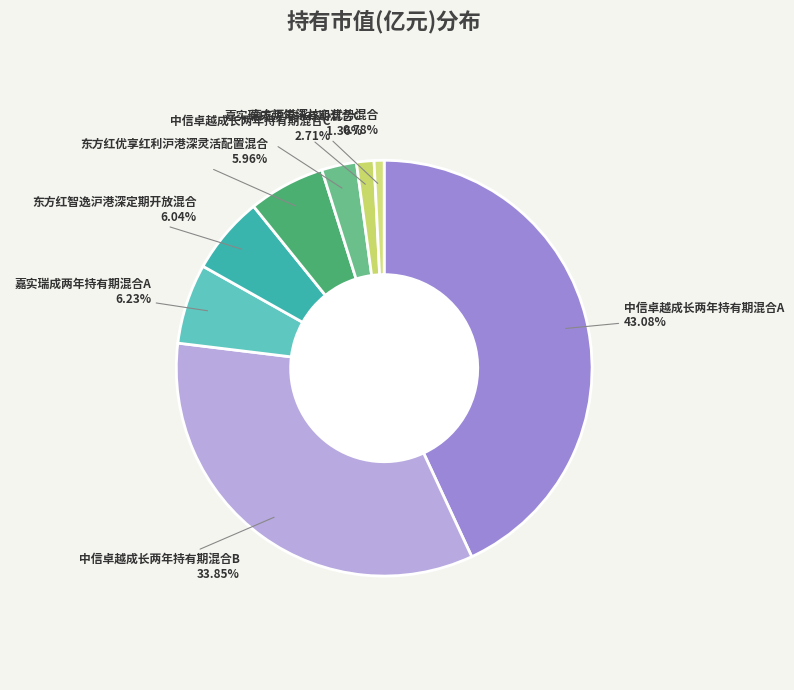

Is there a majority slice in this chart?

No